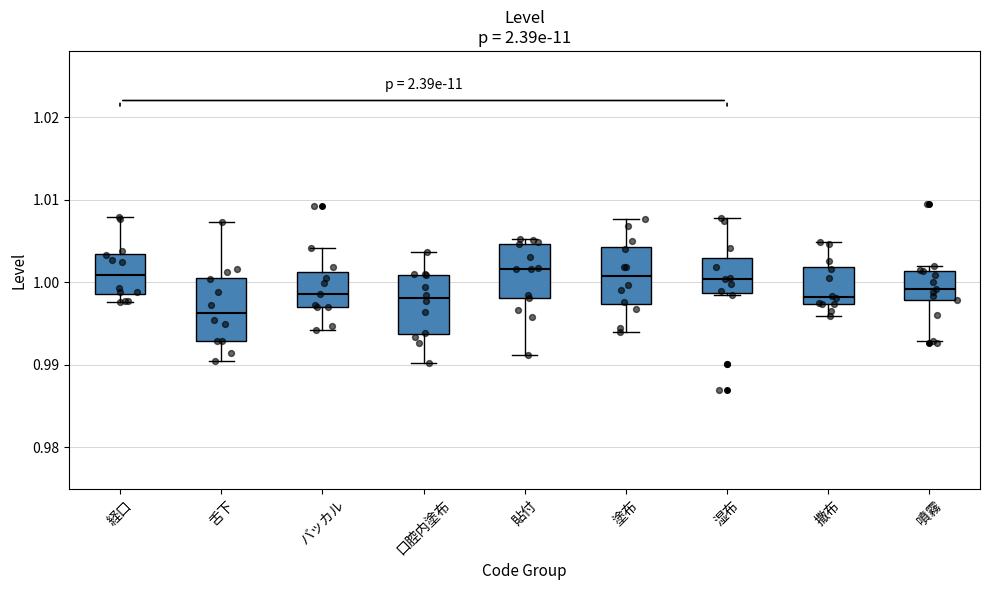

Reading left to right, transcribe this box plot: for each box, give where its median line is, the range the box spans, and where its two whiskers end, as read against the y-axis. The values are not printed on the chart, so give them approximately, as read against the axis.

経口: median 1.001, box 0.999 to 1.003, whiskers 0.998 to 1.008
舌下: median 0.996, box 0.993 to 1.001, whiskers 0.990 to 1.007
バッカル: median 0.999, box 0.997 to 1.001, whiskers 0.994 to 1.004
口腔内塗布: median 0.998, box 0.994 to 1.001, whiskers 0.990 to 1.004
貼付: median 1.002, box 0.998 to 1.005, whiskers 0.991 to 1.005 (just above the box's upper edge)
塗布: median 1.001, box 0.997 to 1.004, whiskers 0.994 to 1.008
湿布: median 1.000, box 0.999 to 1.003, whiskers 0.999 to 1.008
撒布: median 0.998, box 0.997 to 1.002, whiskers 0.996 to 1.005
噴霧: median 0.999, box 0.998 to 1.001, whiskers 0.993 to 1.002